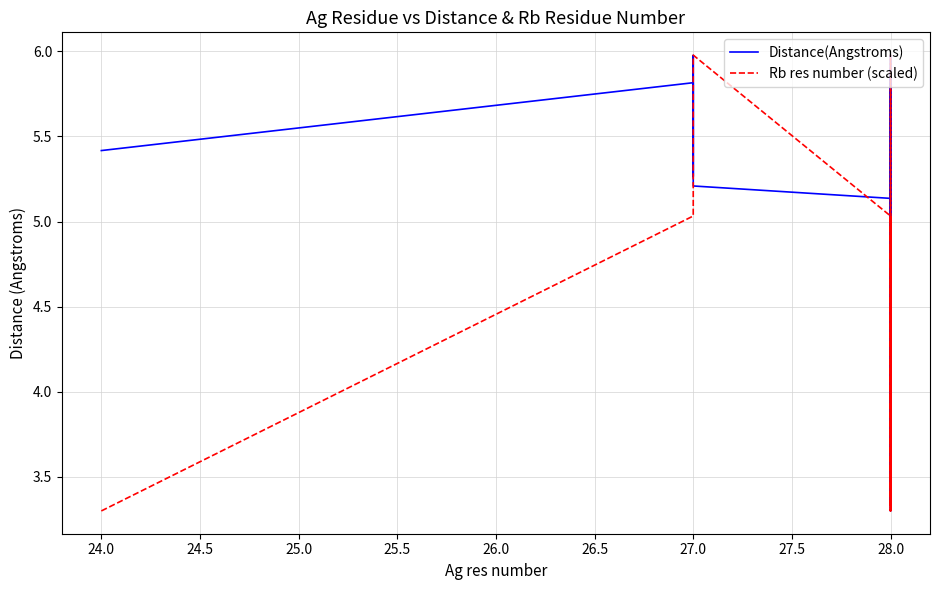

True or false: Rb res number (scaled) has more than 1 points higher than both neighbors.

False